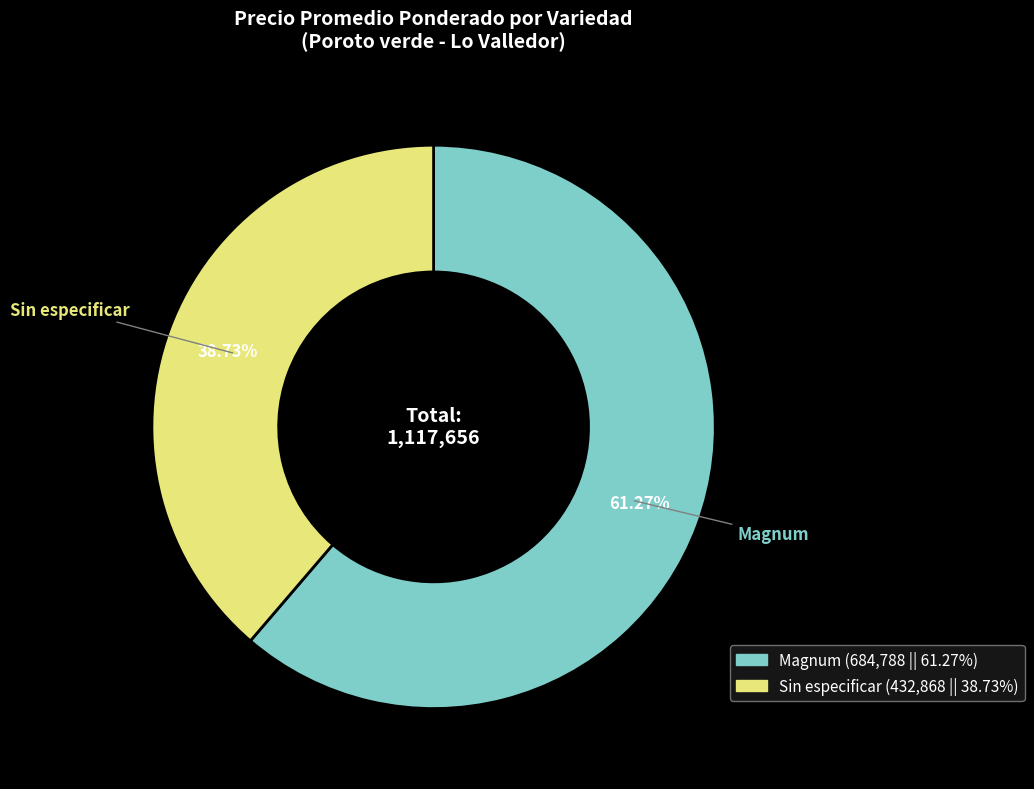

What is the largest slice in the pie chart?

Magnum